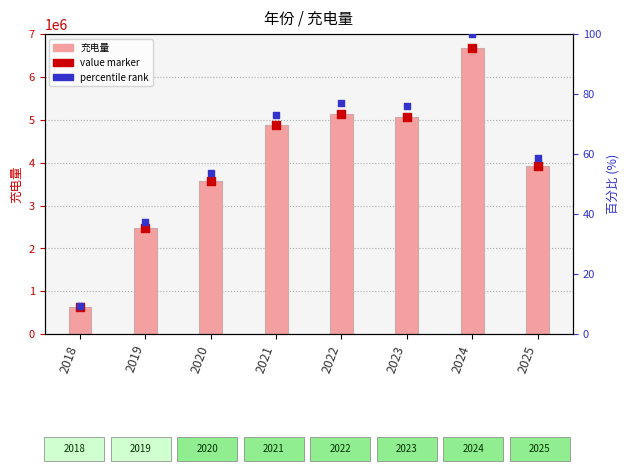

Is the value of percentile rank at 2025 greater than the value of 充电量 at 2024?

No